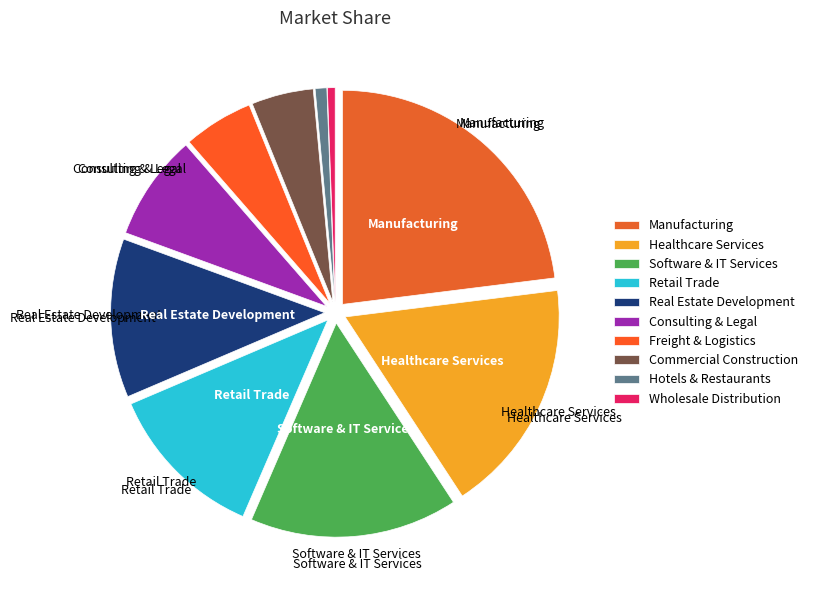

Count the number of slices in the pie.

10